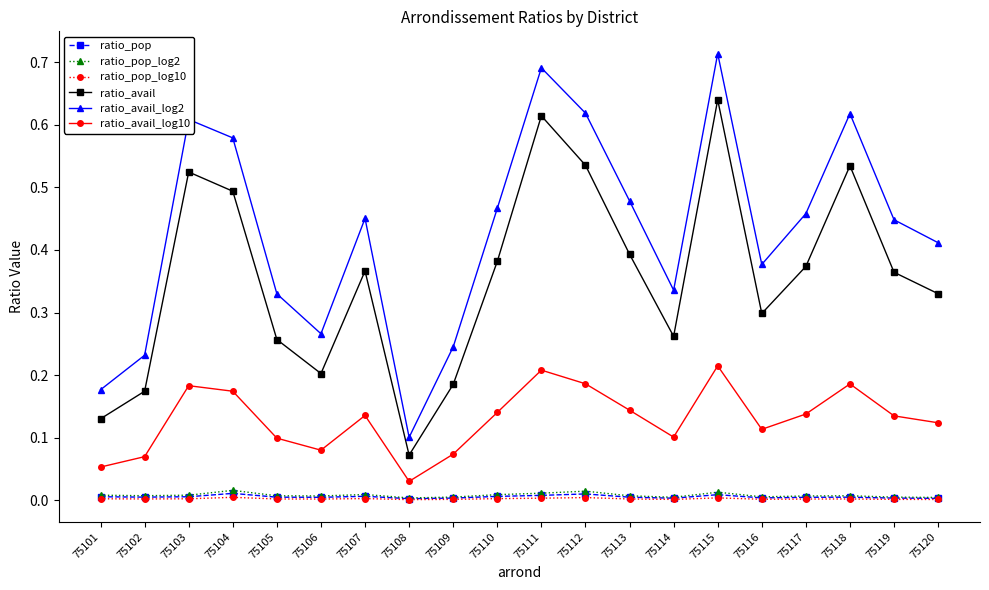

Which label corresponds to the largest value in the chart?

75115